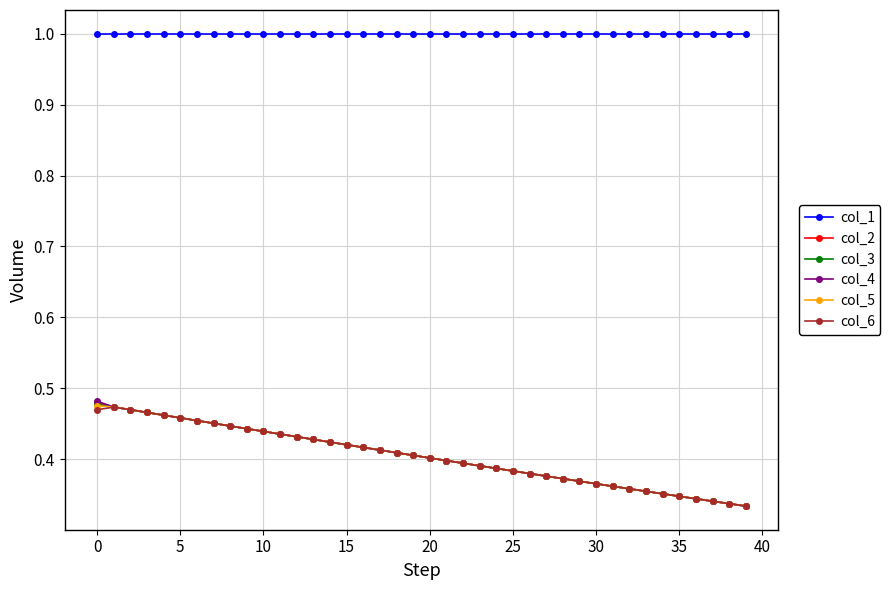

What is the greatest value displayed?

1.0